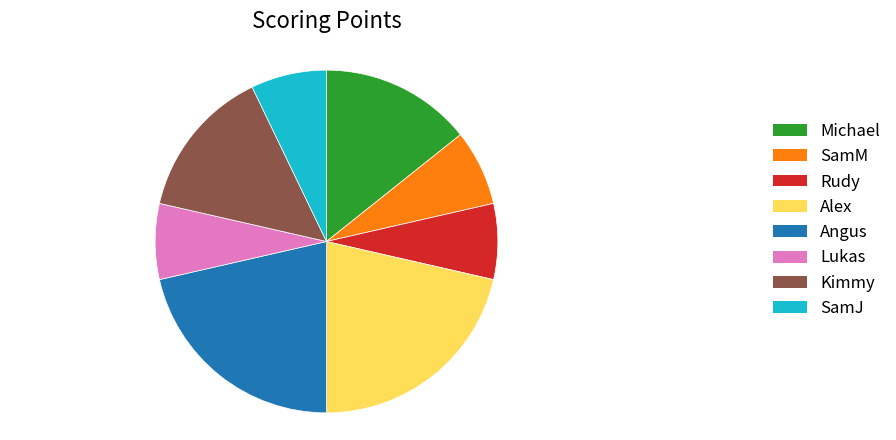

What is the ratio of the value at Lukas to the value at SamJ?

1.0